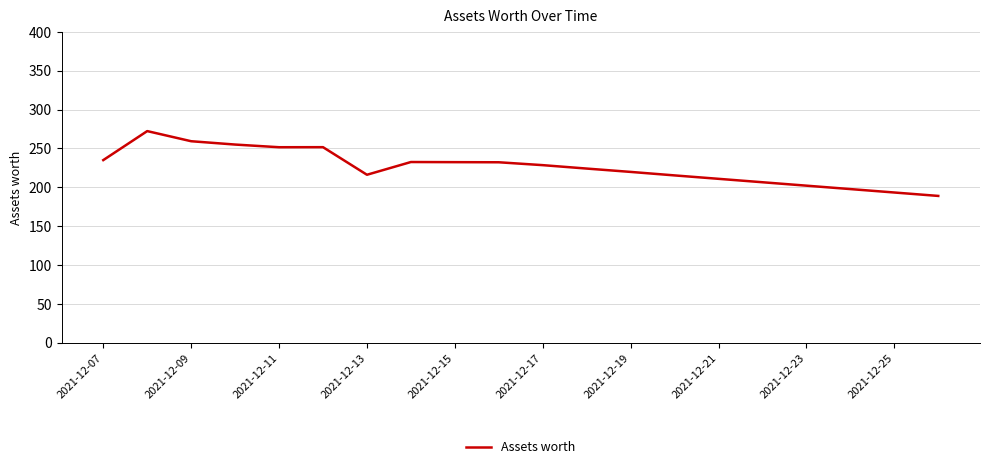

Count the number of categories in the chart.

20